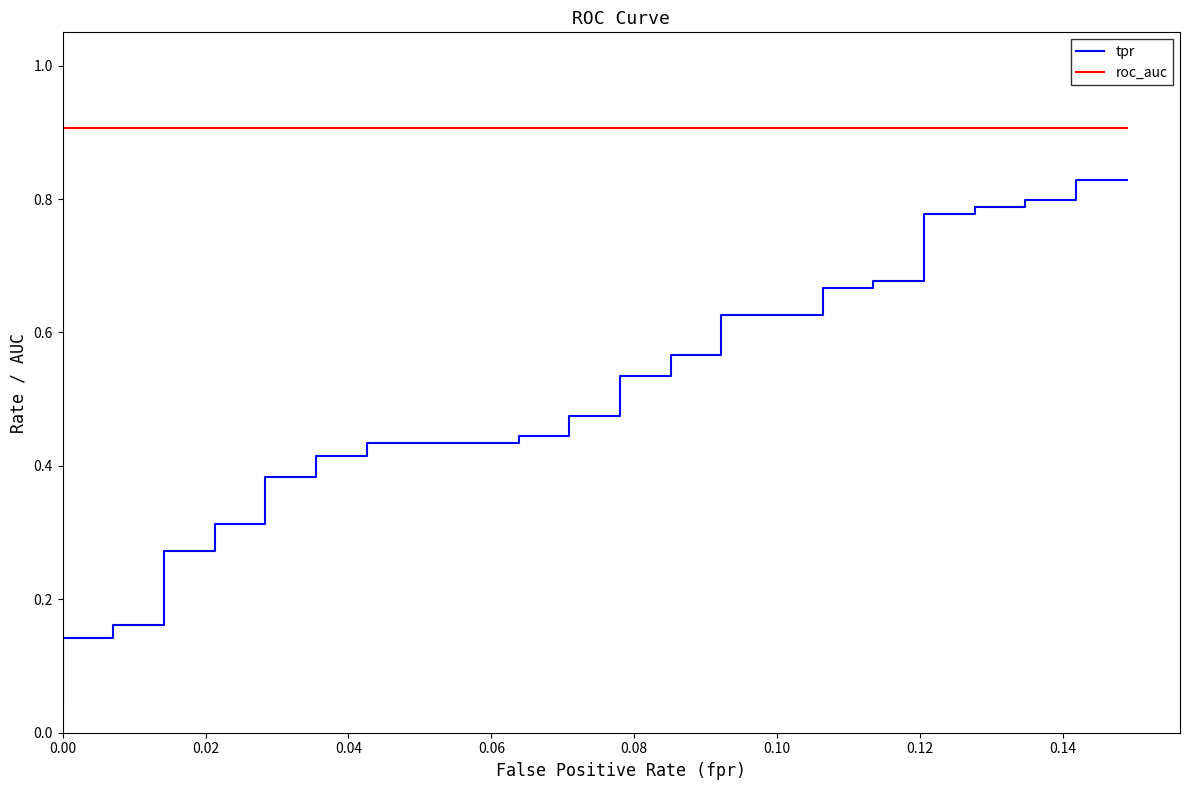

What is the label of the 39th point from the right?

0.02